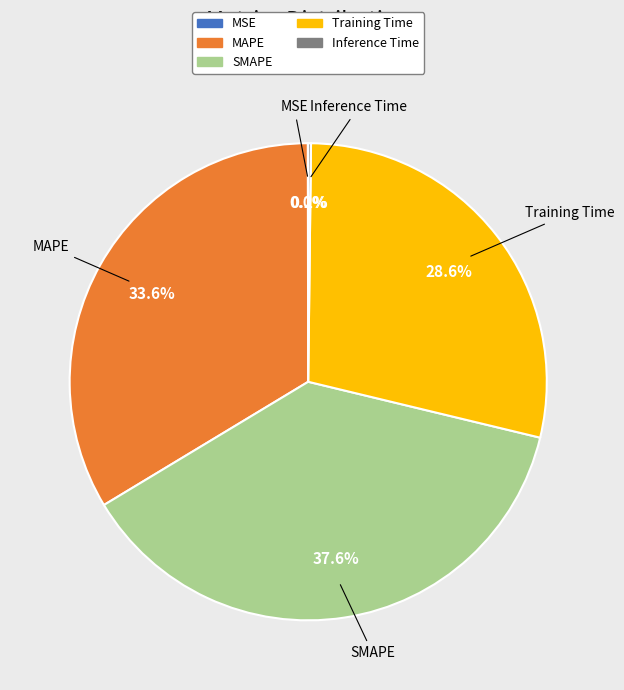

Which slice is the largest?

SMAPE